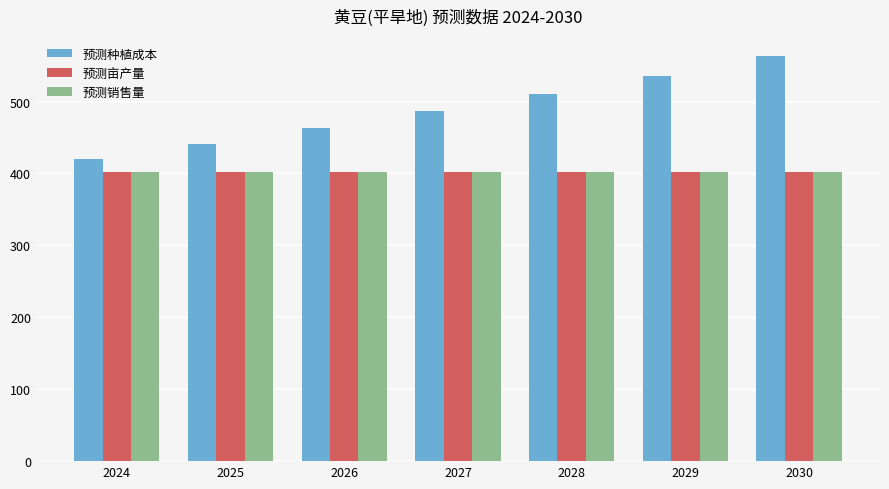

What is the average value of the 预测种植成本 series?

488.5